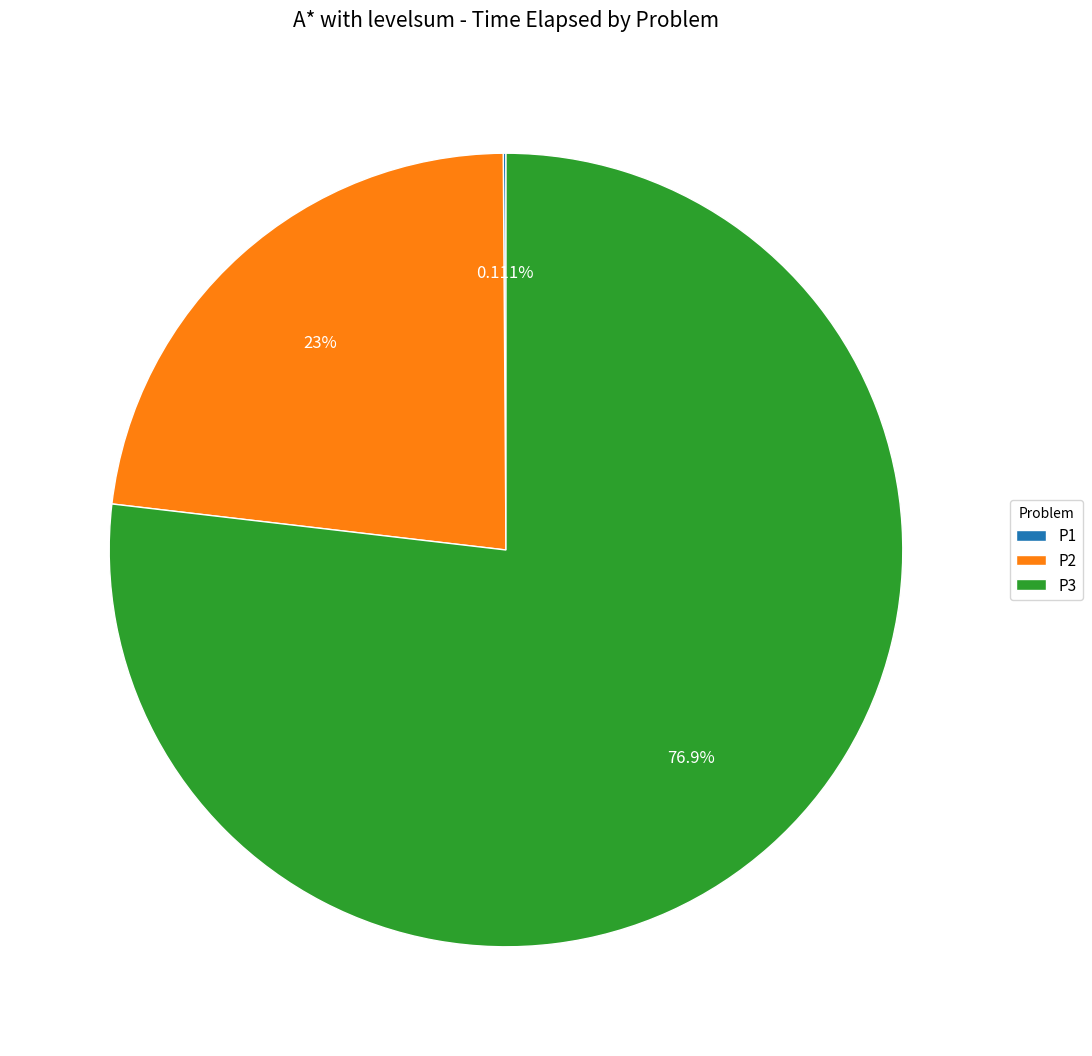

Is there a majority slice in this chart?

Yes